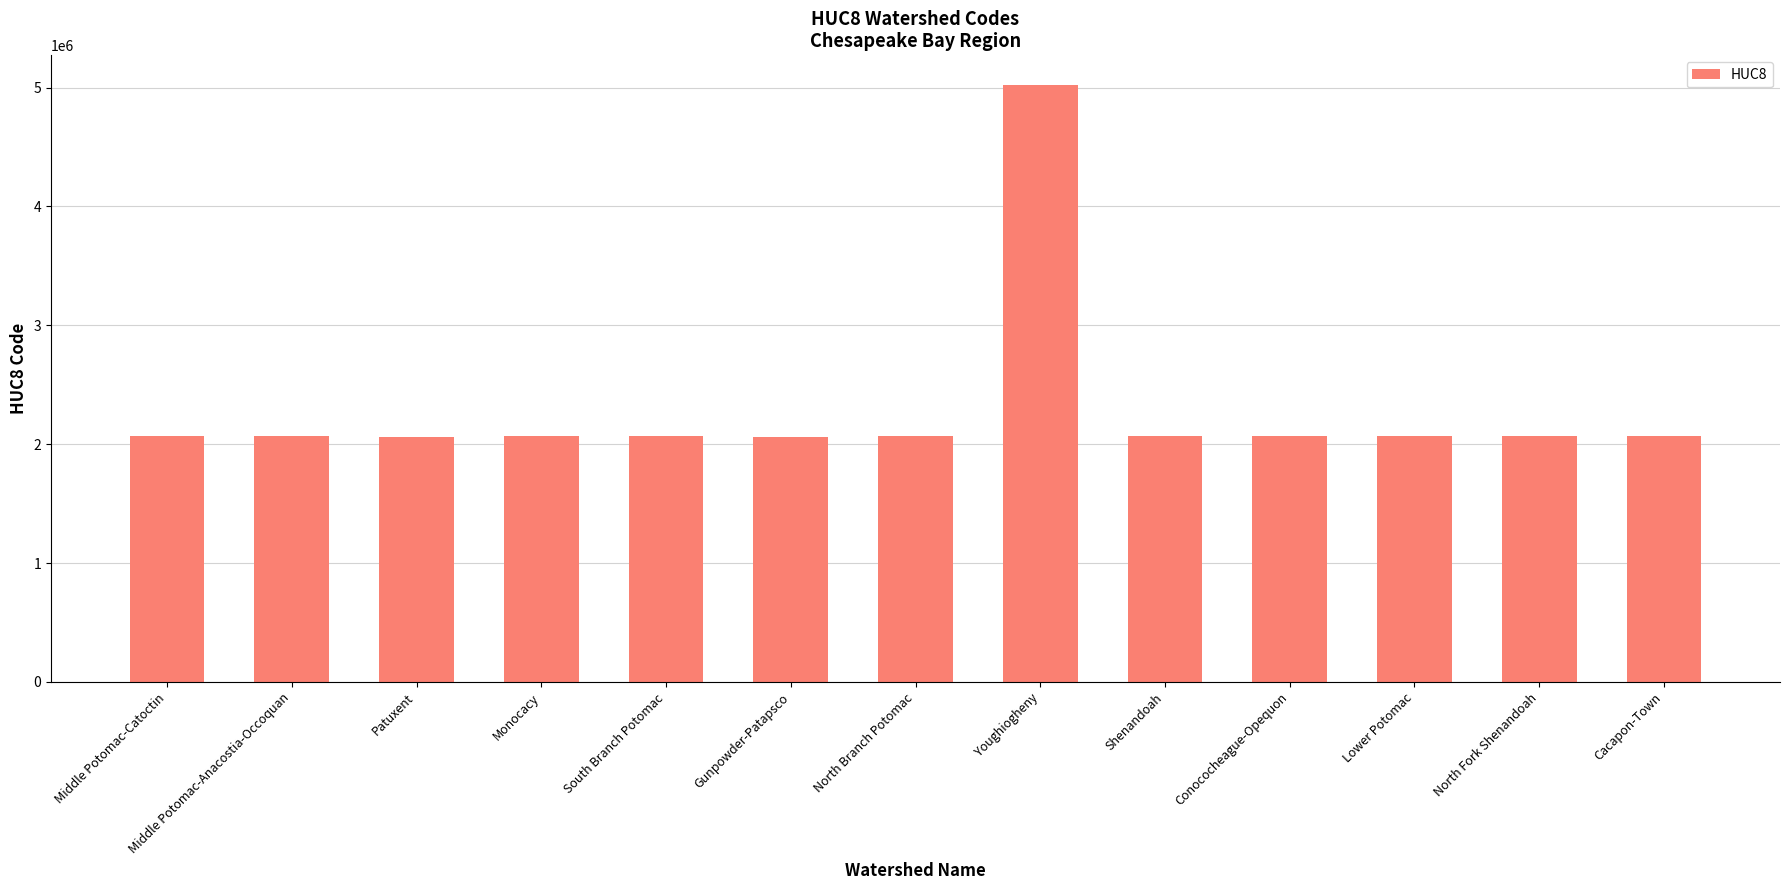

How many data points does each series have?

13